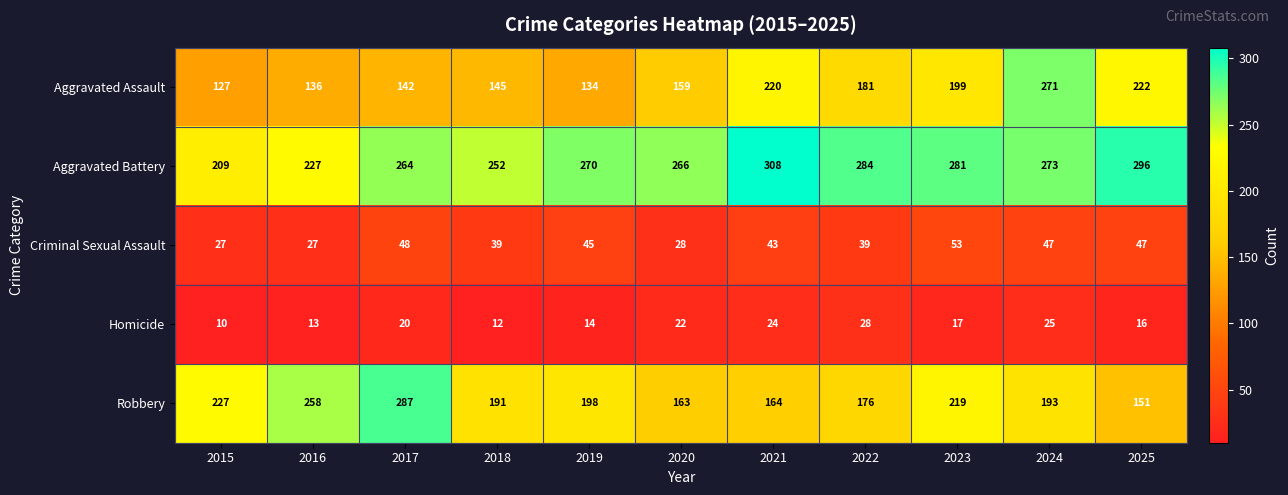

What is the minimum value for Criminal Sexual Assault?

27